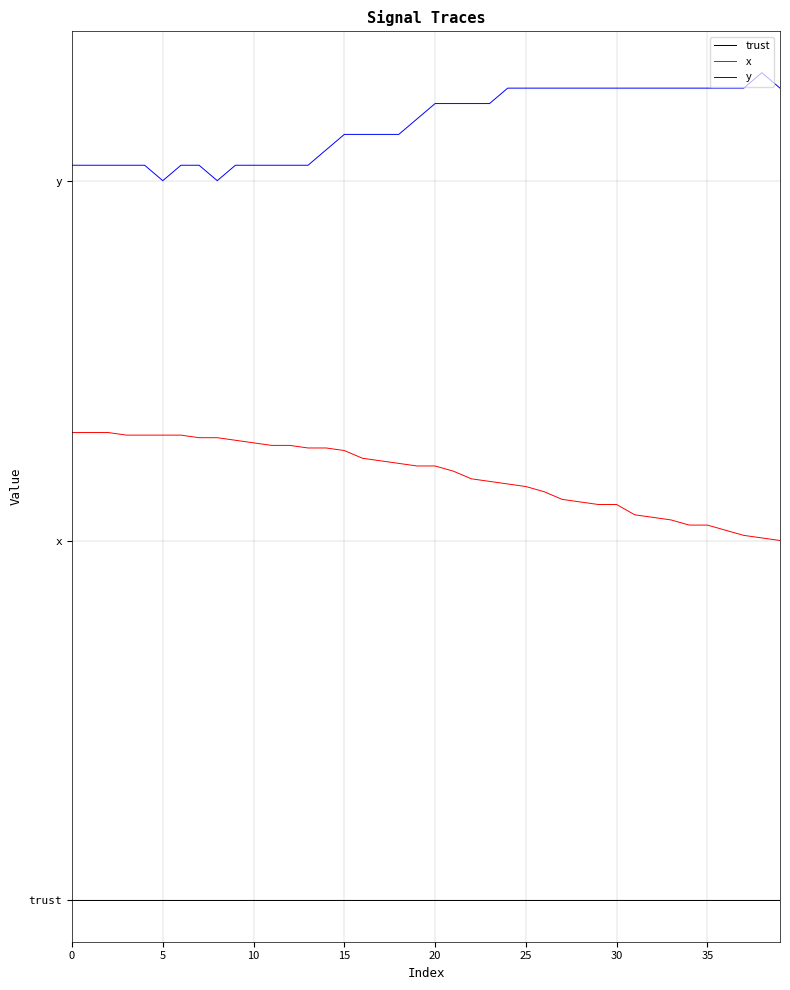

True or false: x has more than 0 interior local peaks.

False